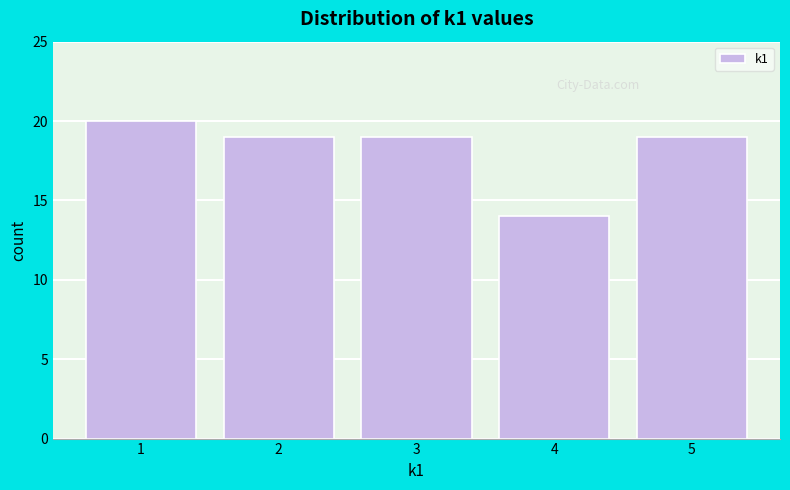

Reading left to right, what are all the values shown in this chart?

1=20	2=19	3=19	4=14	5=19